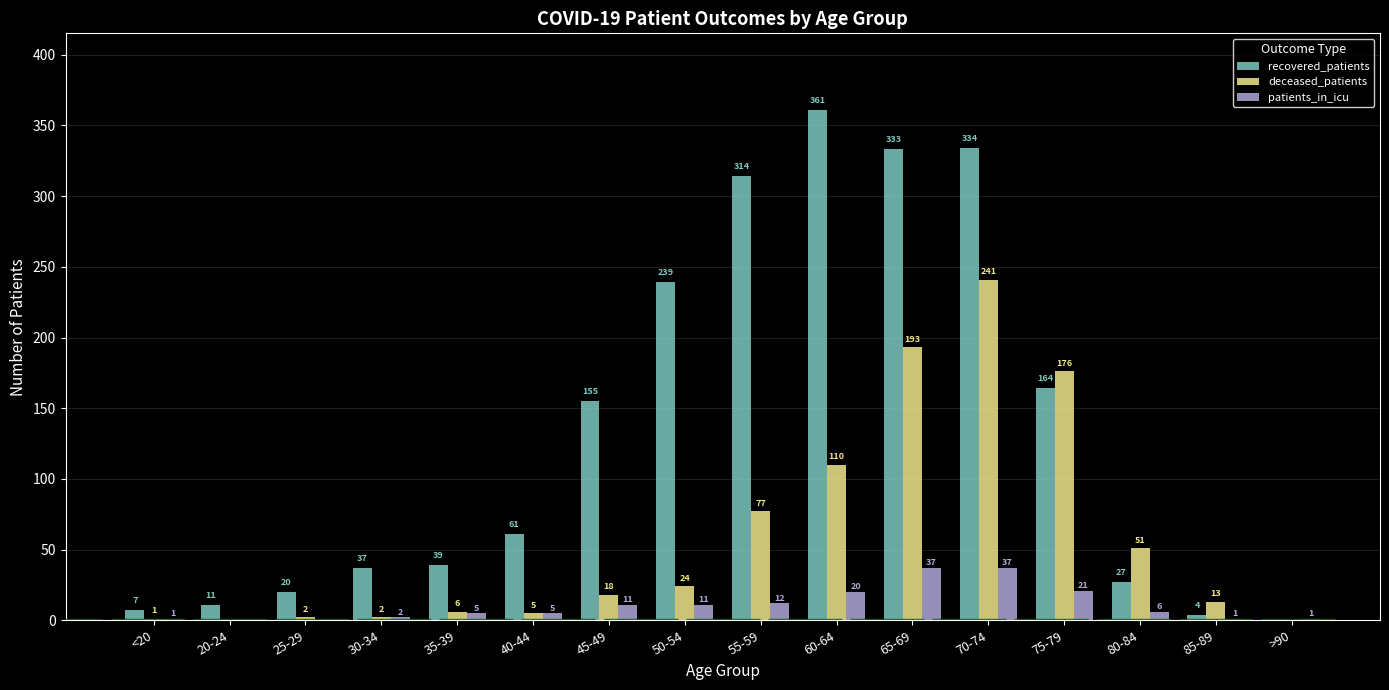

The value of recovered_patients at 30-34 is 37. True or false?

True